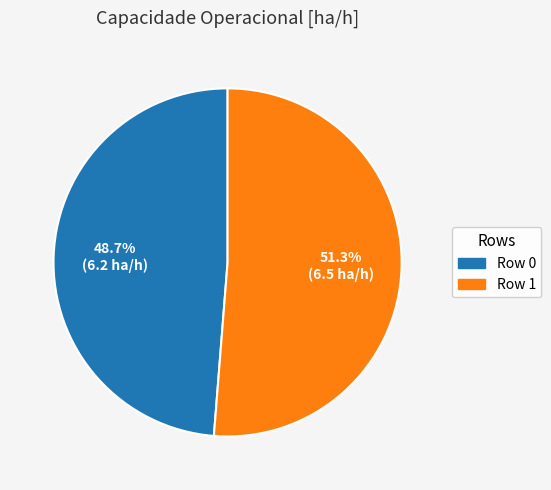

What is the smallest slice in the pie chart?

Row 0